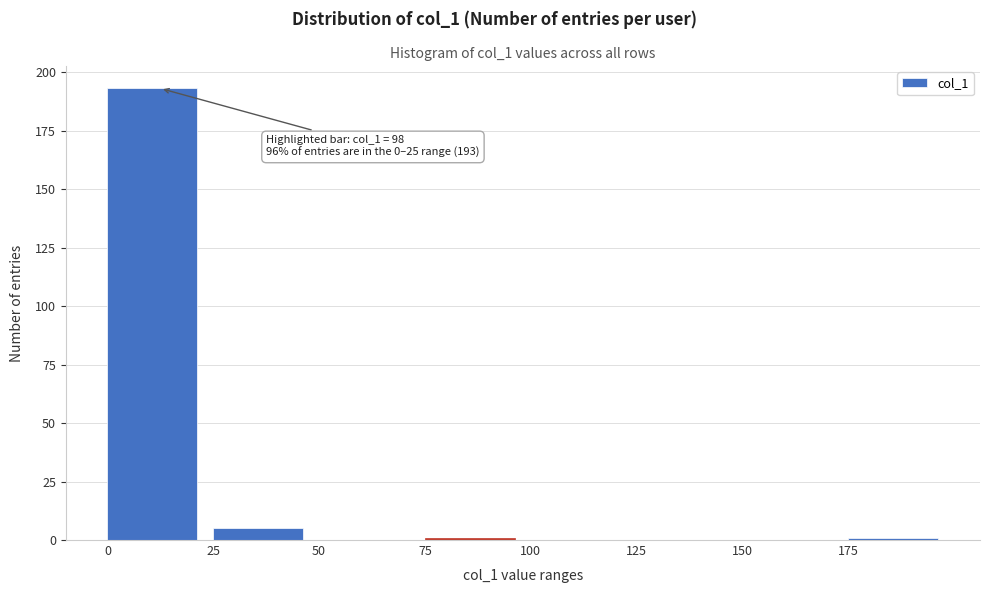

Which range on the x-axis has the tallest bar?

0 to 25